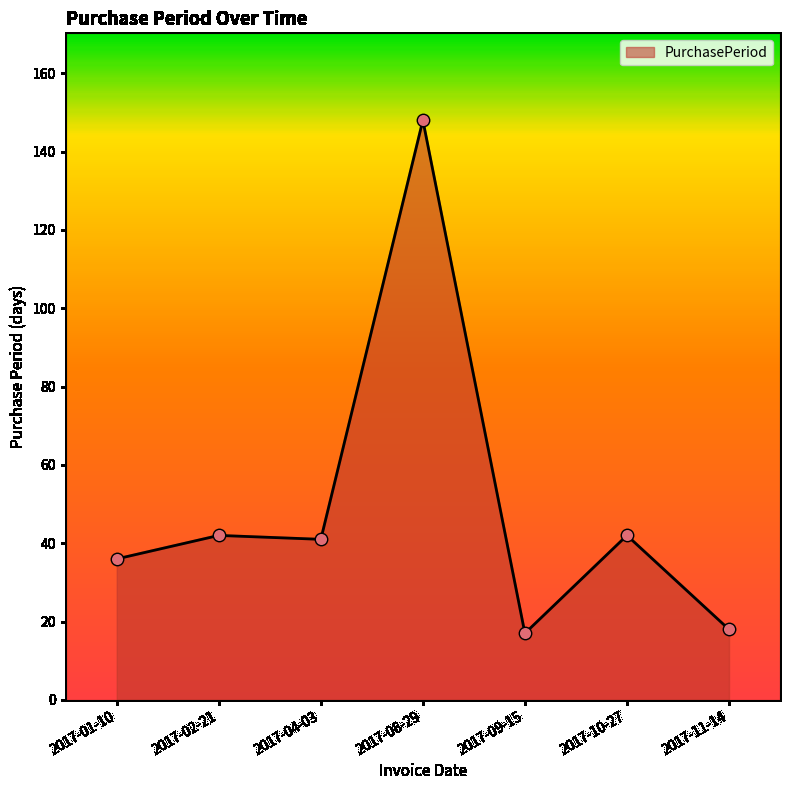

What is the change in value from 2017-08-29 to 2017-11-14?

-130